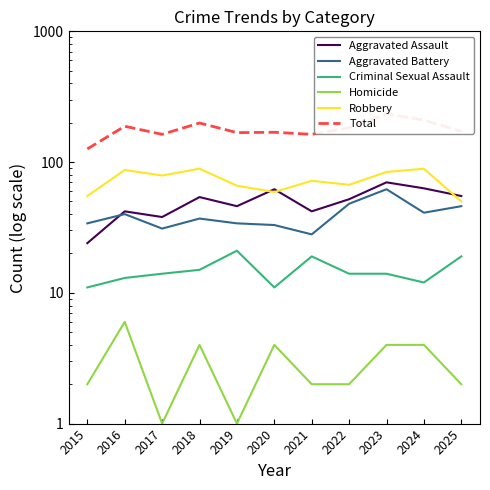

At how many categories does at least one series exceed 127?

10